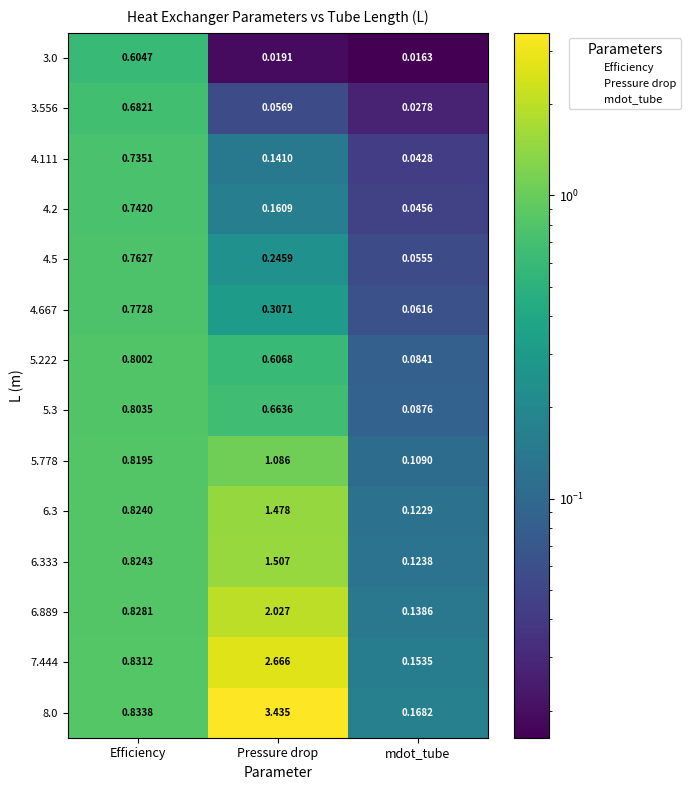

Rank the series at Efficiency from highest to lowest value.

8.0, 7.444, 6.889, 6.333, 6.3, 5.778, 5.3, 5.222, 4.667, 4.5, 4.2, 4.111, 3.556, 3.0